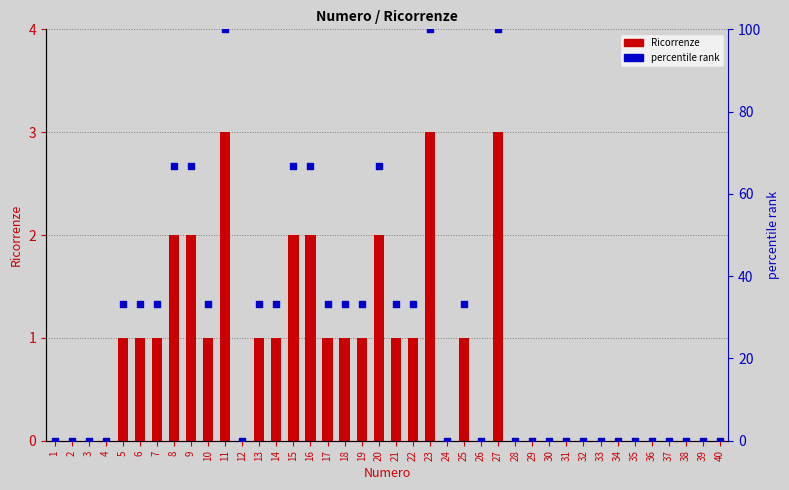

Which series has the largest total across all categories?

percentile rank